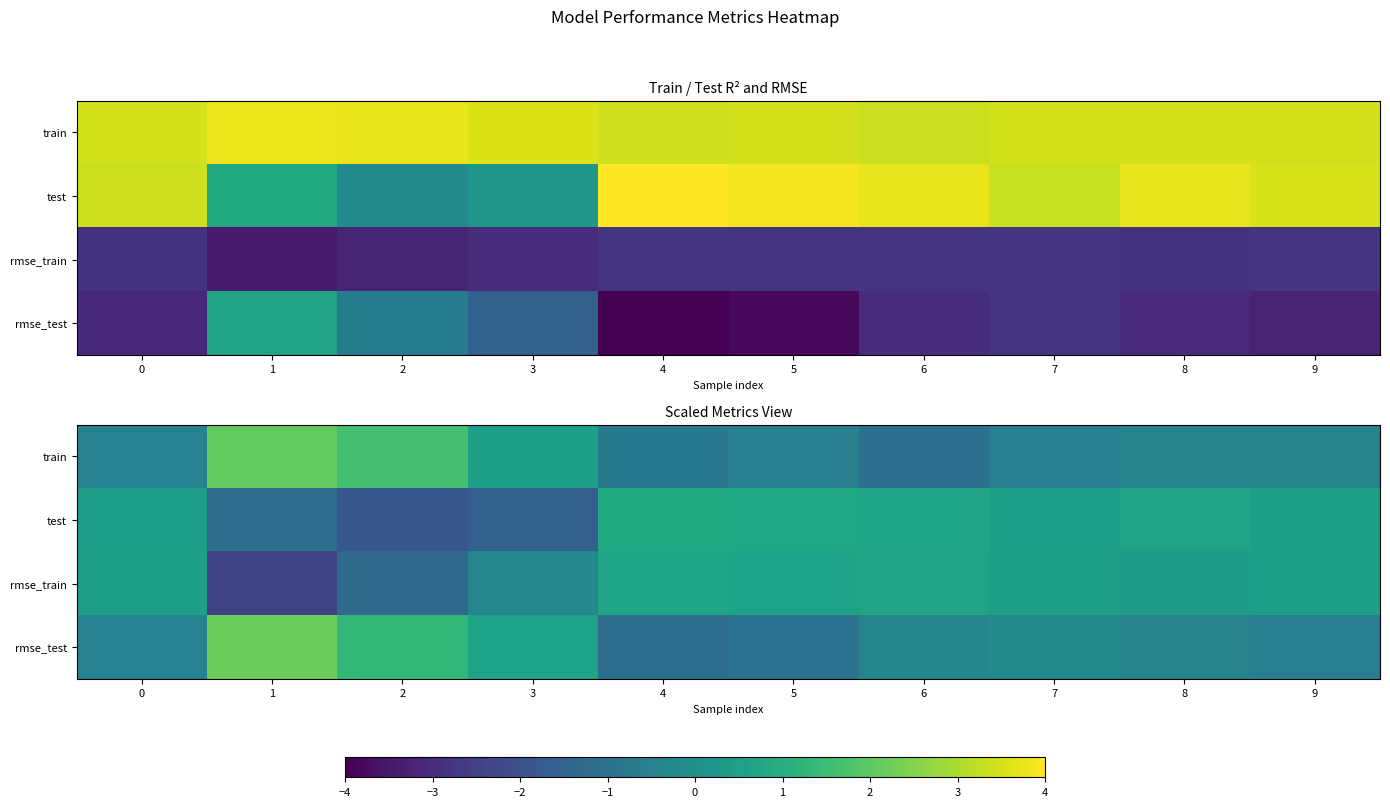

At which category is the sum across all series the highest?

1